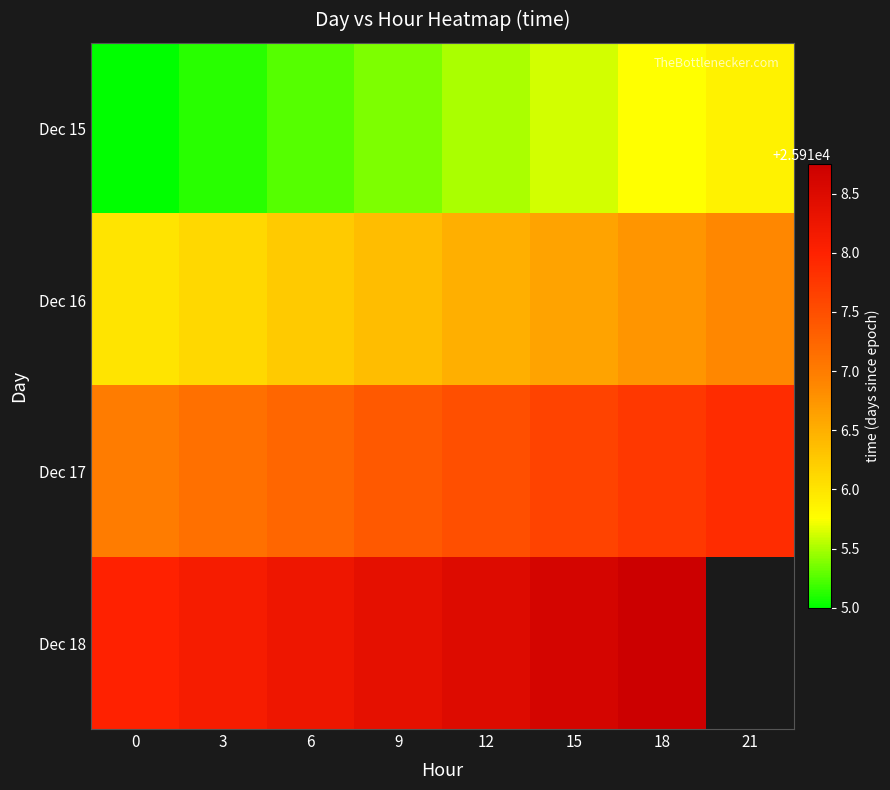

List the series in order of their overall mean, lowest first.

Dec 15, Dec 16, Dec 17, Dec 18